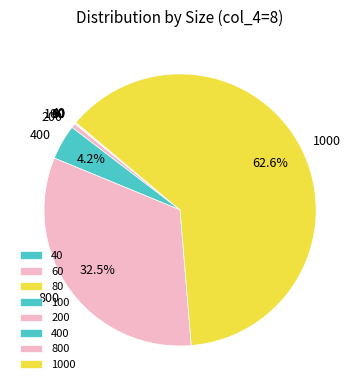

Is there any slice that represents more than half of the pie?

Yes